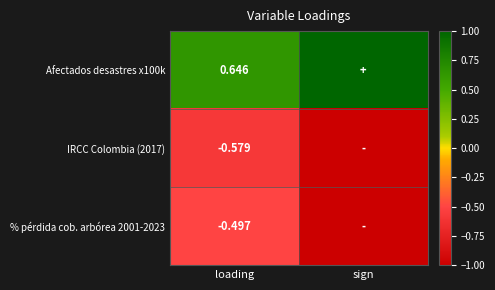

Is the value of Afectados desastres x100k at loading greater than the value of IRCC Colombia (2017) at loading?

Yes